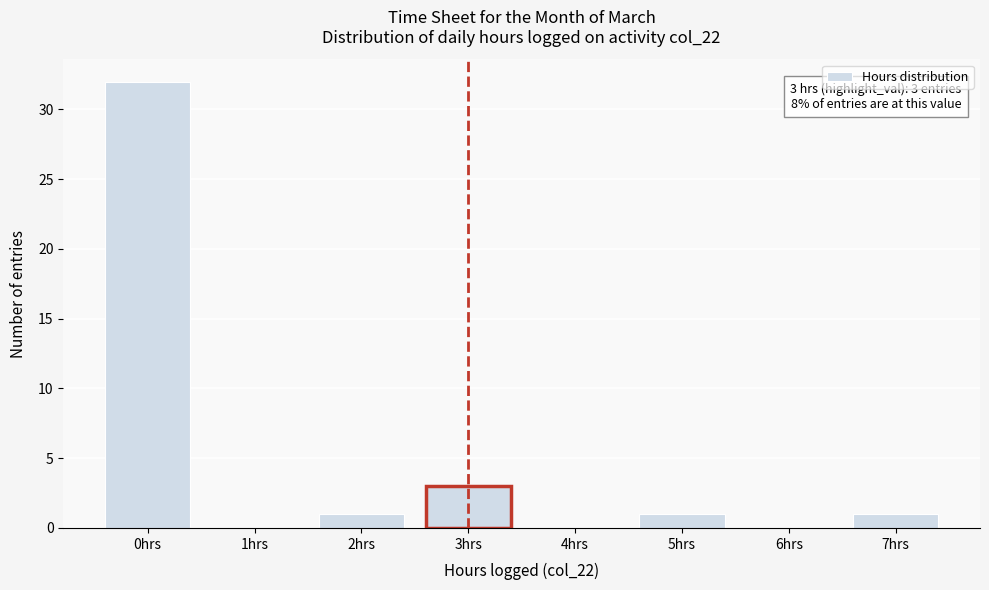

Reading left to right, what are all the values shown in this chart?

0hrs=32	1hrs=0	2hrs=1	3hrs=3	4hrs=0	5hrs=1	6hrs=0	7hrs=1